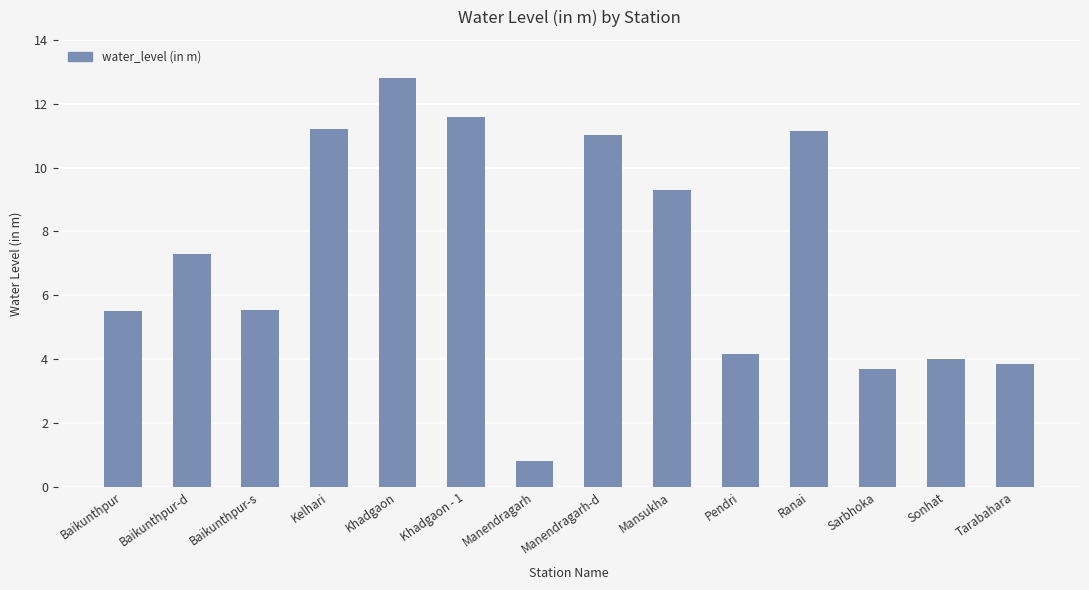

The chart shows a value of 3.9 at Tarabahara. True or false?

True